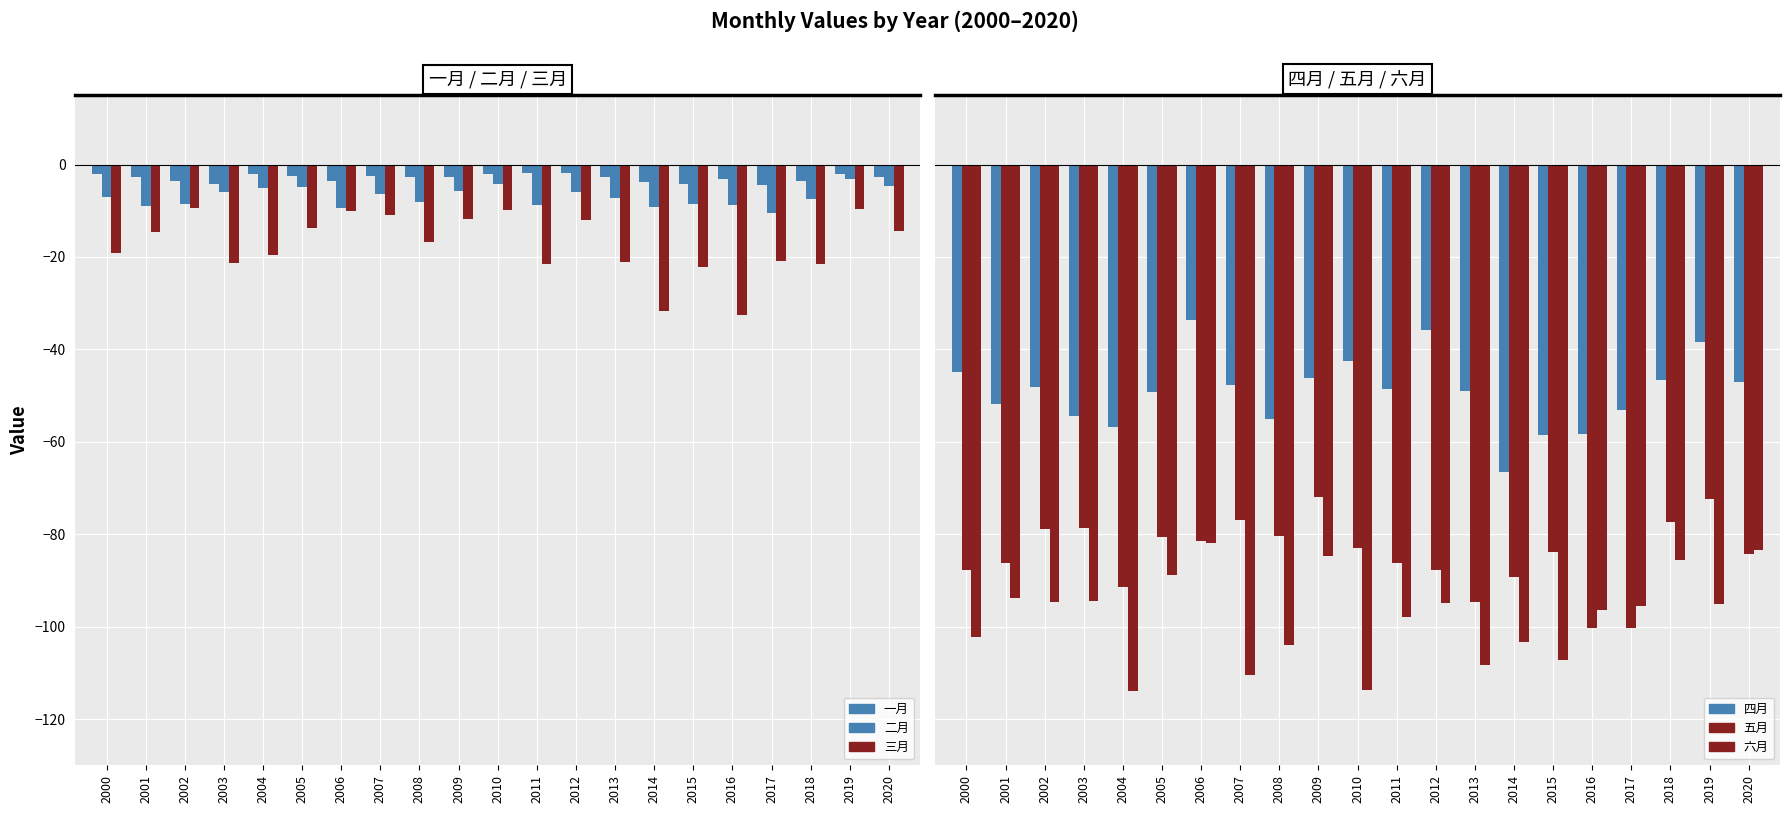

The 三月 series shows -14.9 at 2007. True or false?

False